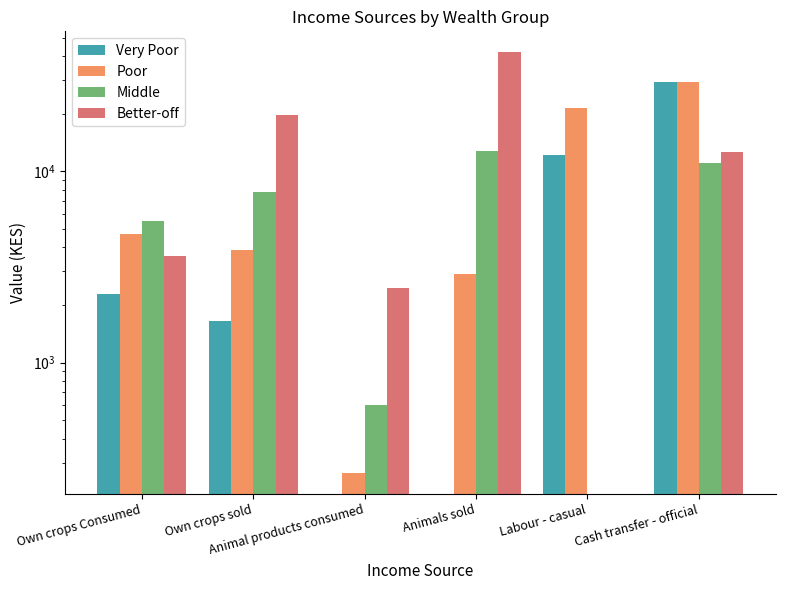

List the series in order of their overall mean, lowest first.

Middle, Very Poor, Poor, Better-off